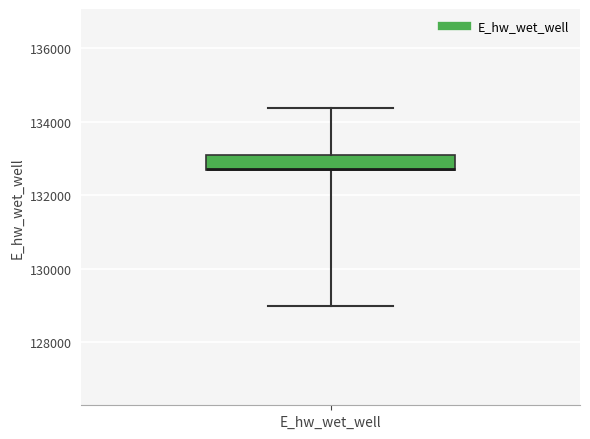

Where does the lower whisker of the box for E_hw_wet_well end on the y-axis? The values are not printed on the chart, so give them approximately, as read against the axis.

129000